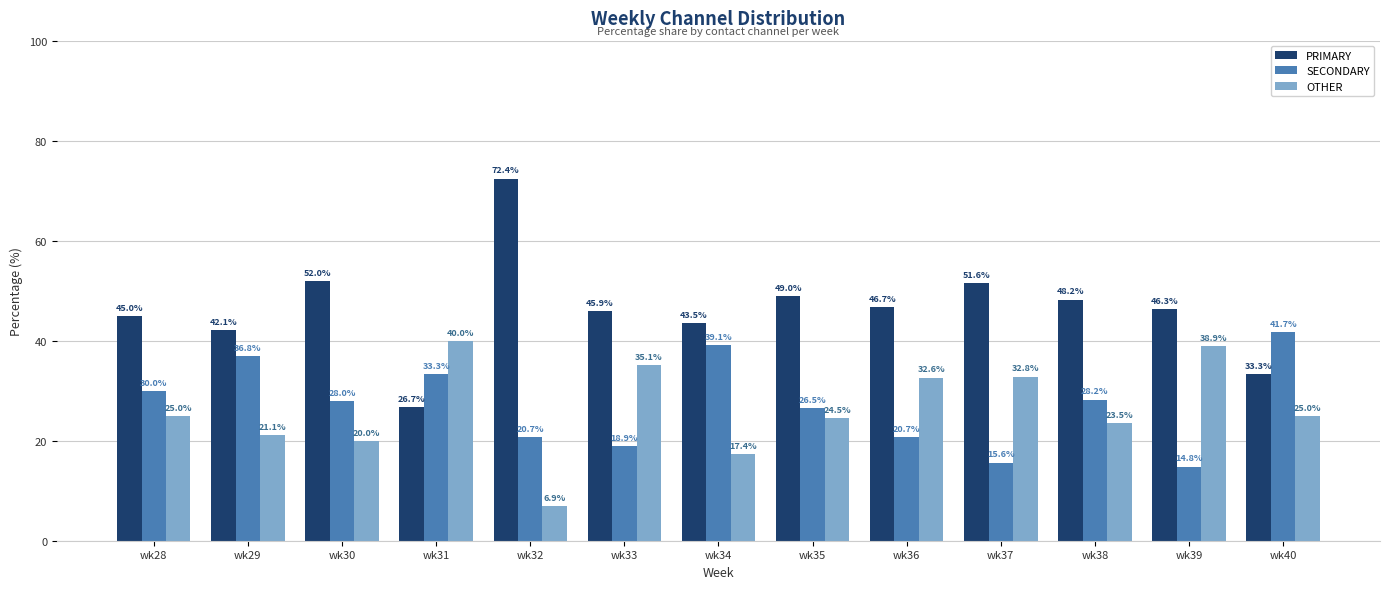

What are all the series names shown in the legend?

PRIMARY, SECONDARY, OTHER